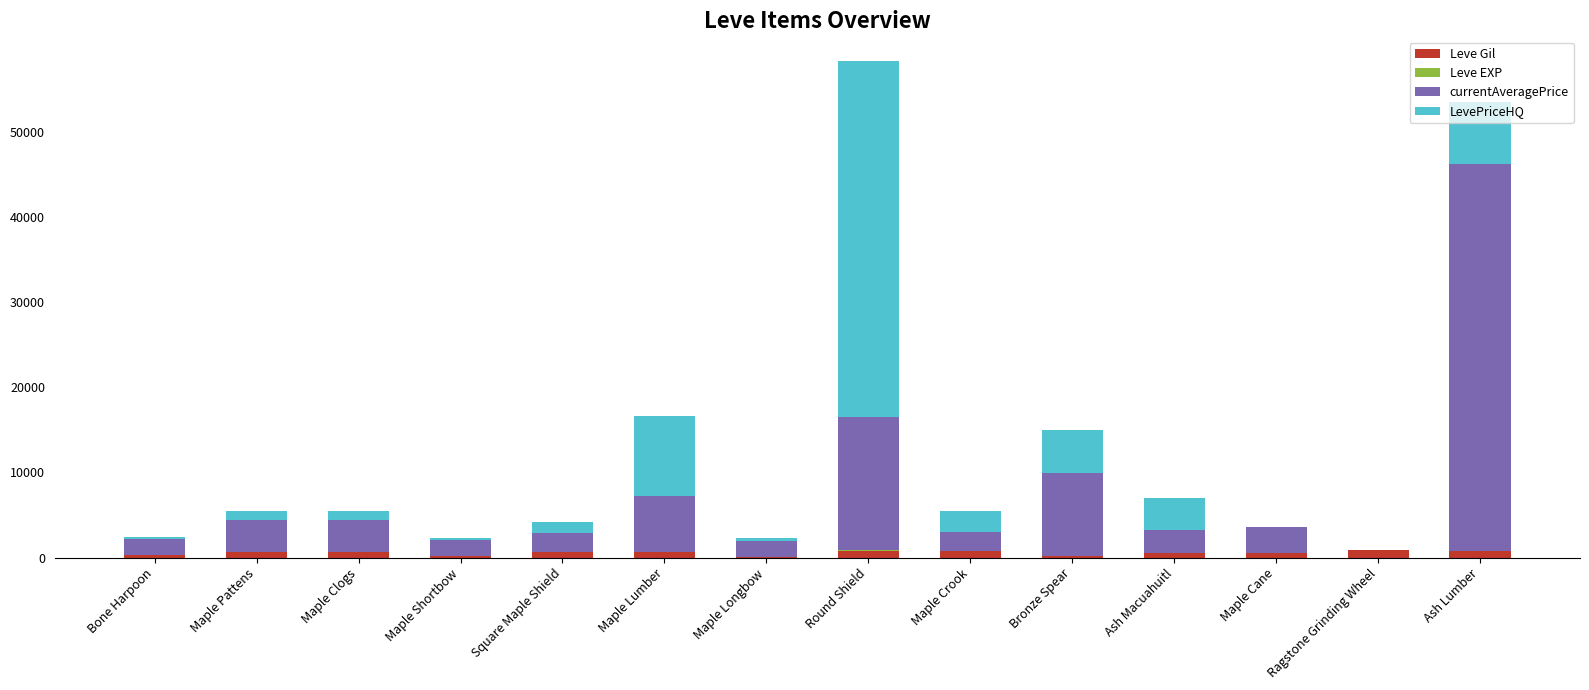

What is the sum of all Leve Gil values?

7840